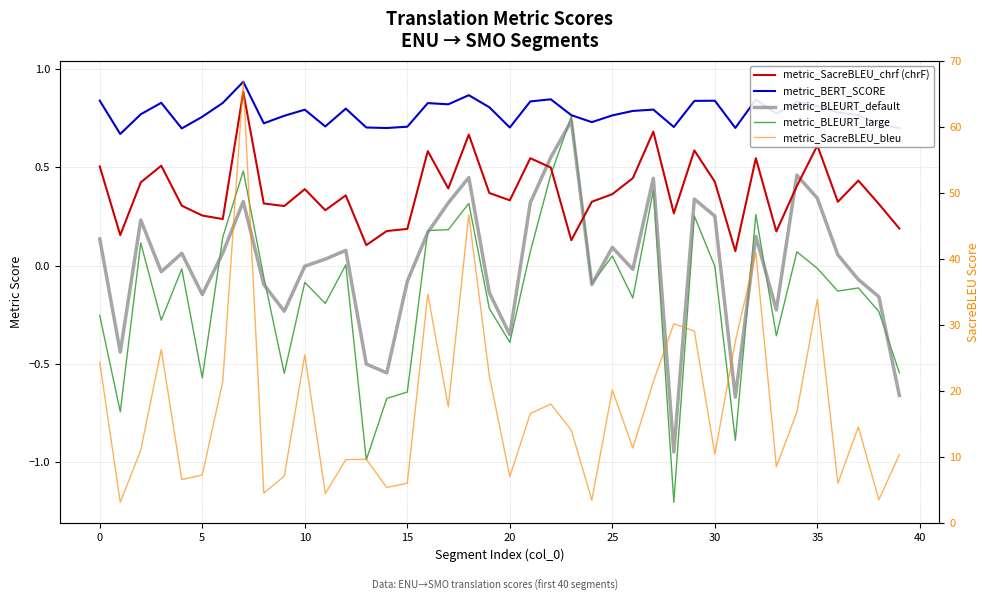

Between −5 and 21, which series saw the biggest shift?

metric_SacreBLEU_bleu